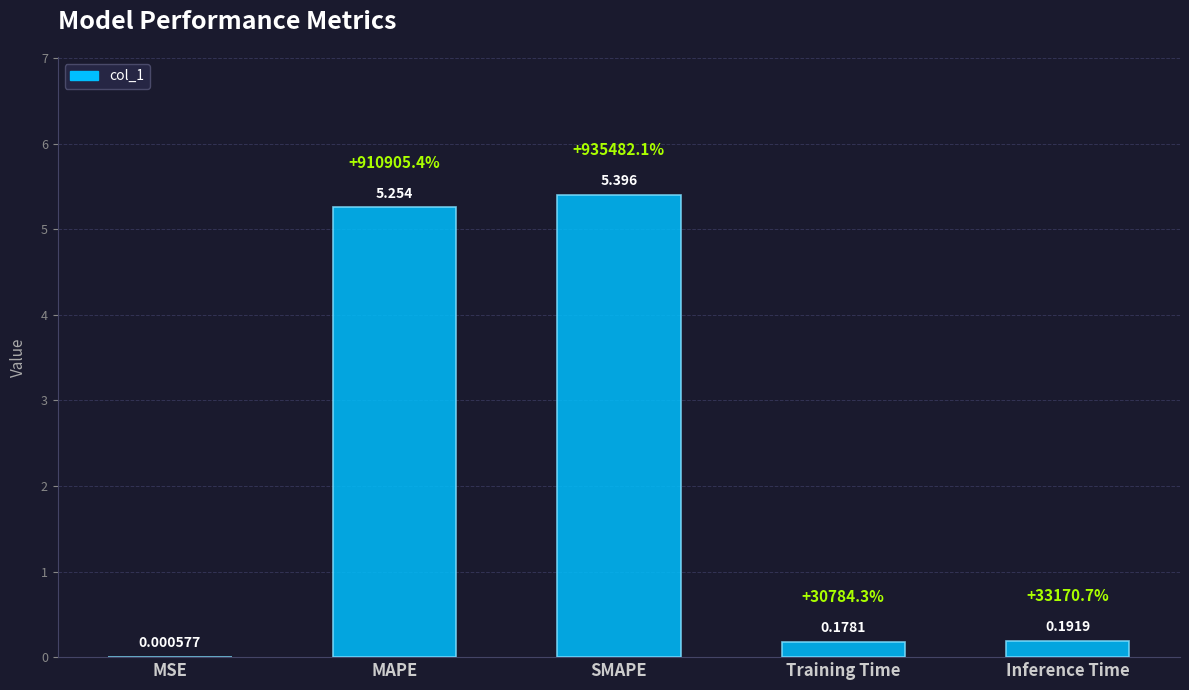

How many distinct data groups are displayed?

1